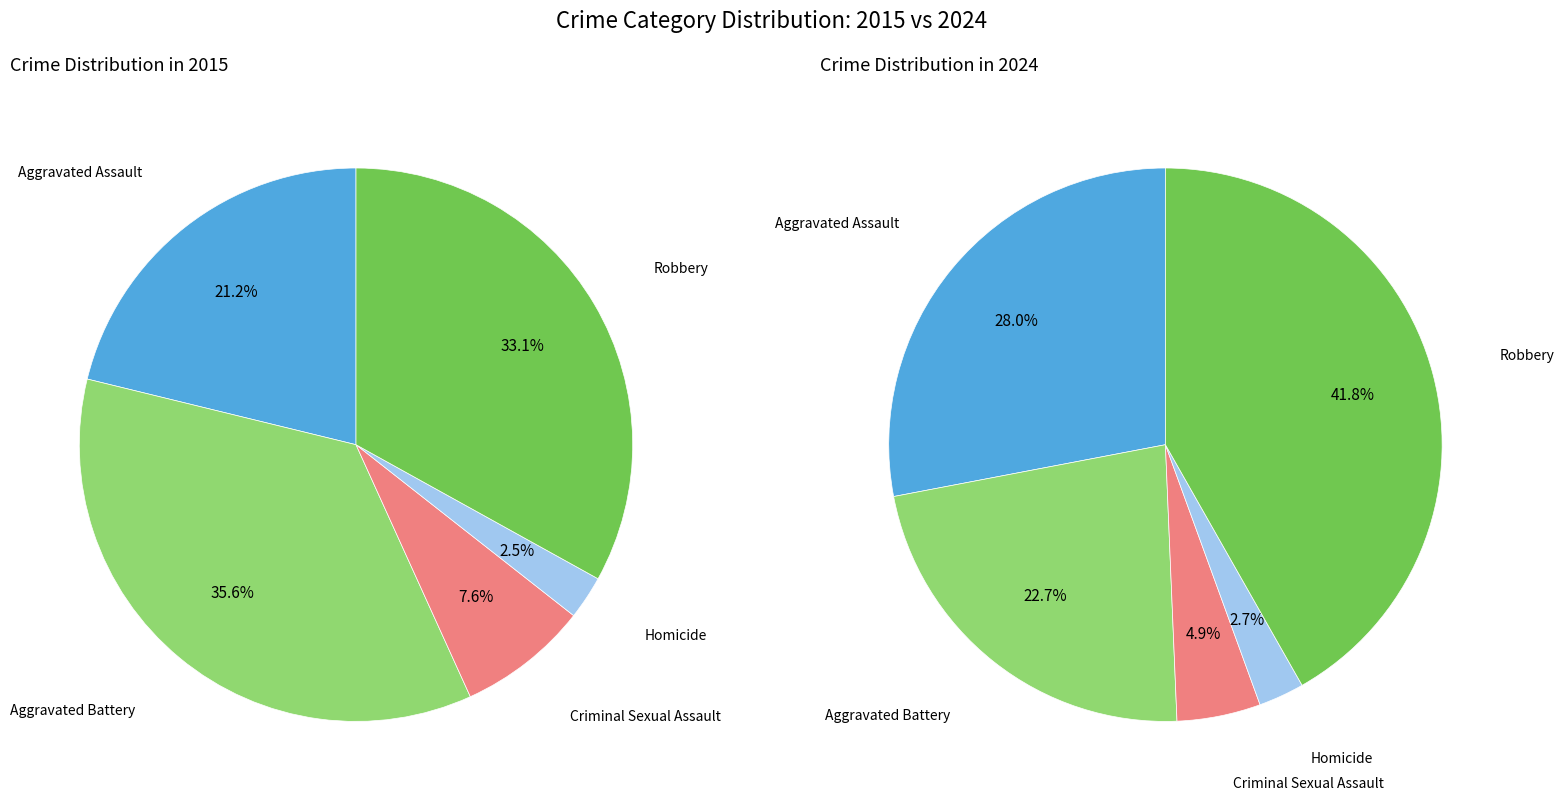

Does any single category account for the majority?

No